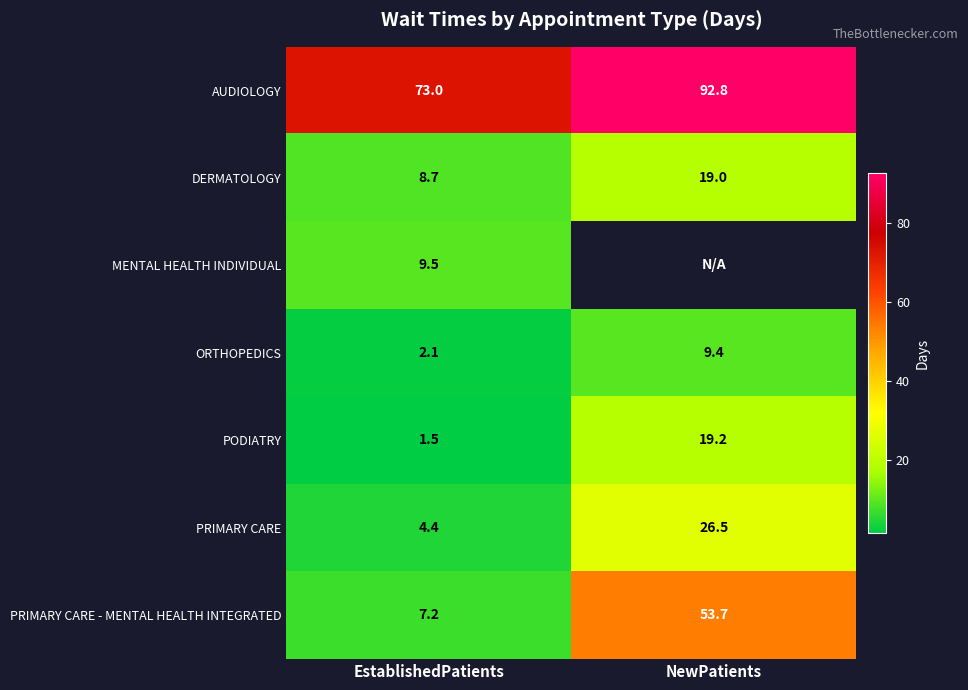

Which has a higher value, NewPatients or EstablishedPatients?

NewPatients